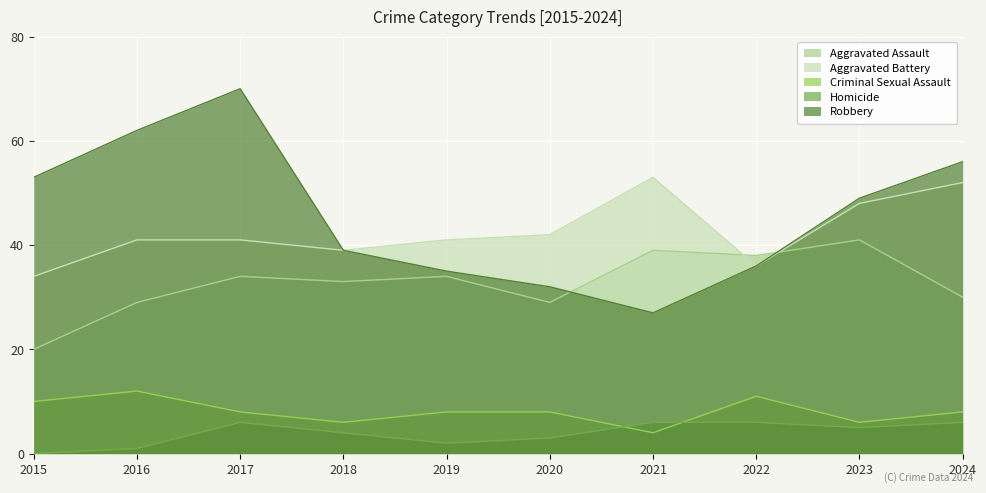

At which category does Criminal Sexual Assault reach its first local valley?

2018